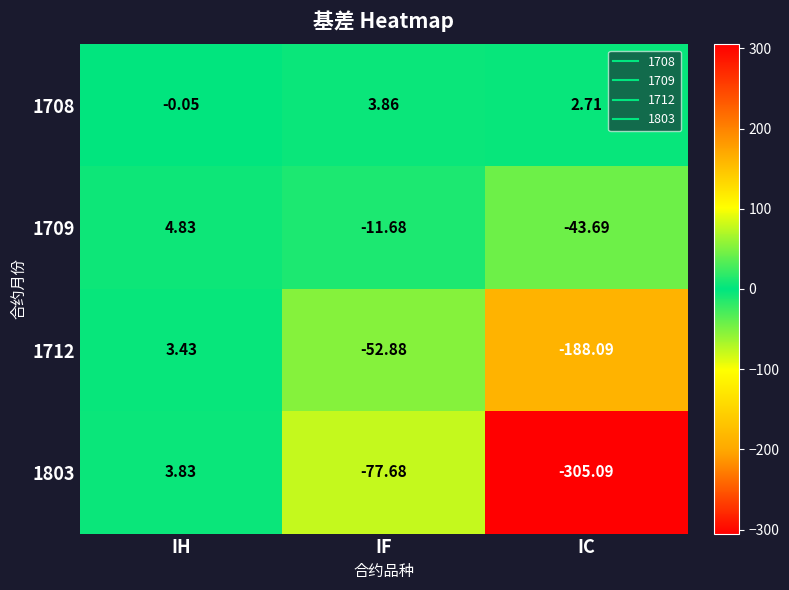

At which label does 1708 first exceed 2?

IF